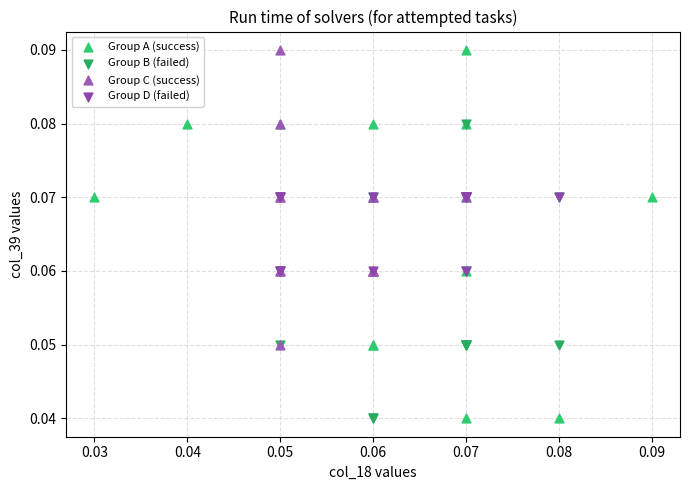

Which series has the largest Y range (max minus min)?

Group A (success)